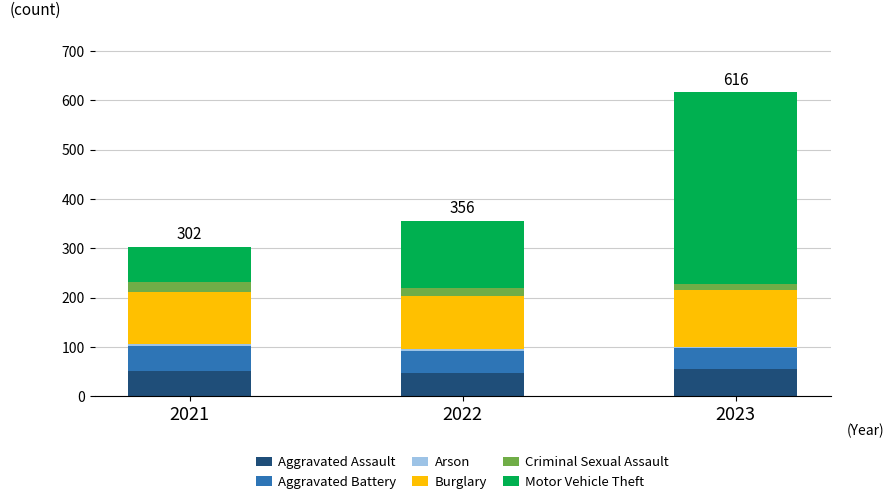

The value of Aggravated Assault at 2021 is 52. True or false?

True